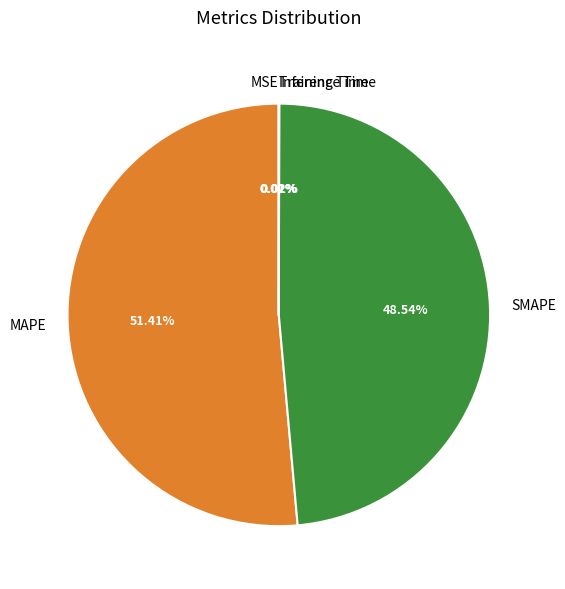

To the nearest percent, what percentage of the pie is SMAPE?

49%